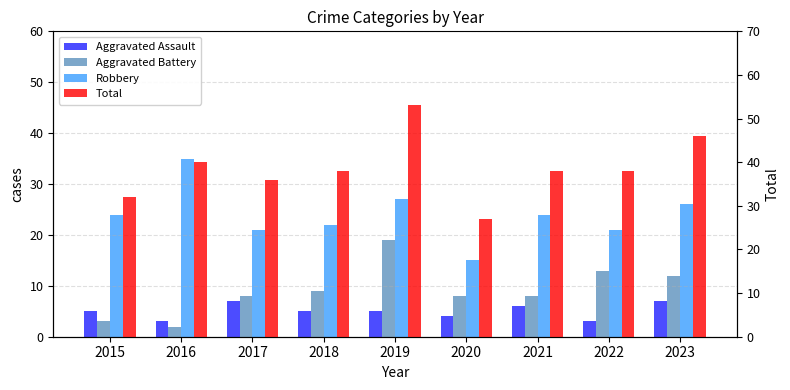

True or false: Aggravated Battery has a value of 14 at 2021.

False